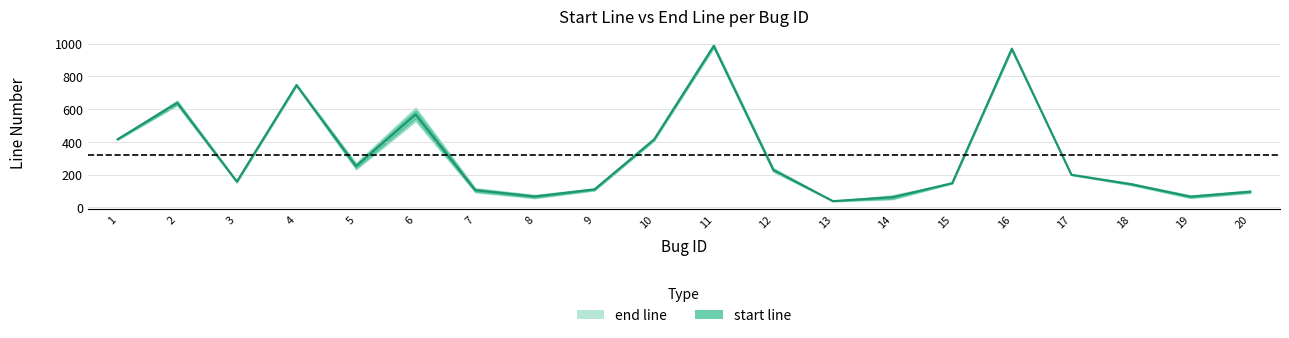

Where does the data first go above 199?

1